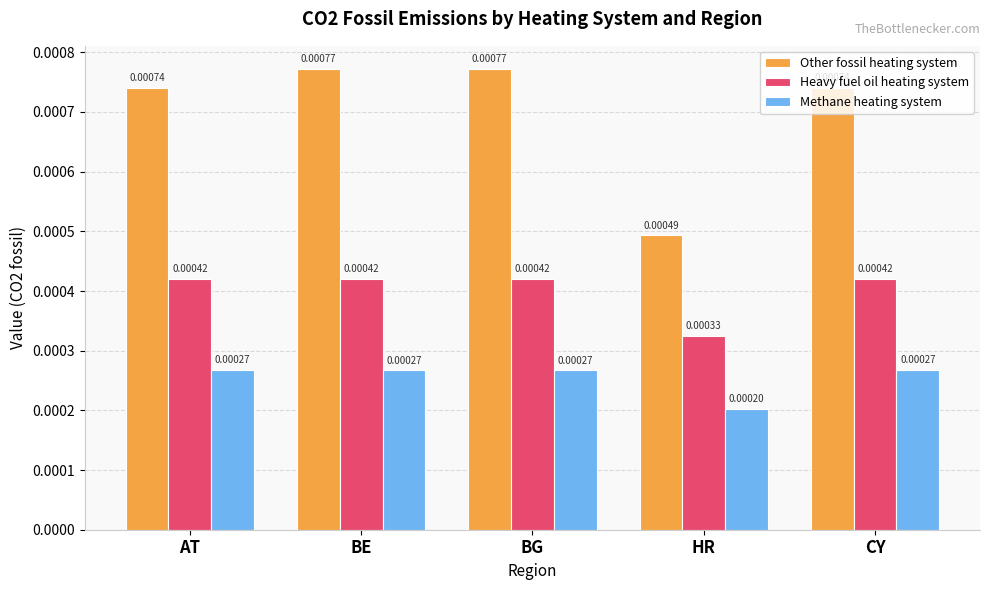

How many groups of bars are there?

5